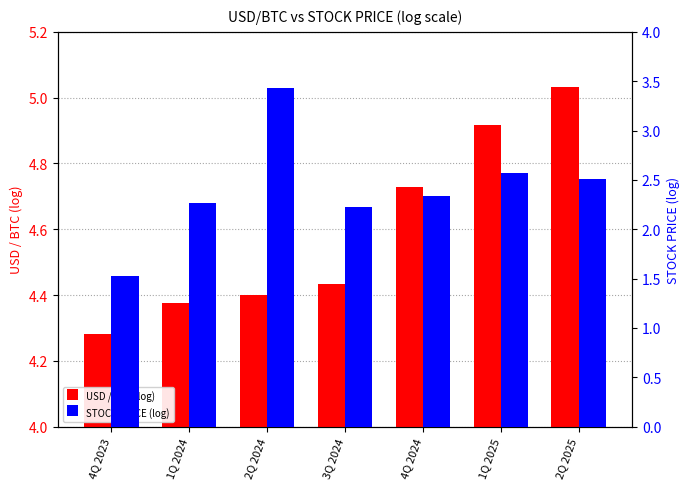

Reading left to right, list all the values displayed in this chart.

USD / BTC (log): 4Q 2023=4.3	1Q 2024=4.4	2Q 2024=4.4	3Q 2024=4.4	4Q 2024=4.7	1Q 2025=4.9	2Q 2025=5.0
STOCK PRICE (log): 4Q 2023=1.5	1Q 2024=2.3	2Q 2024=3.4	3Q 2024=2.2	4Q 2024=2.3	1Q 2025=2.6	2Q 2025=2.5